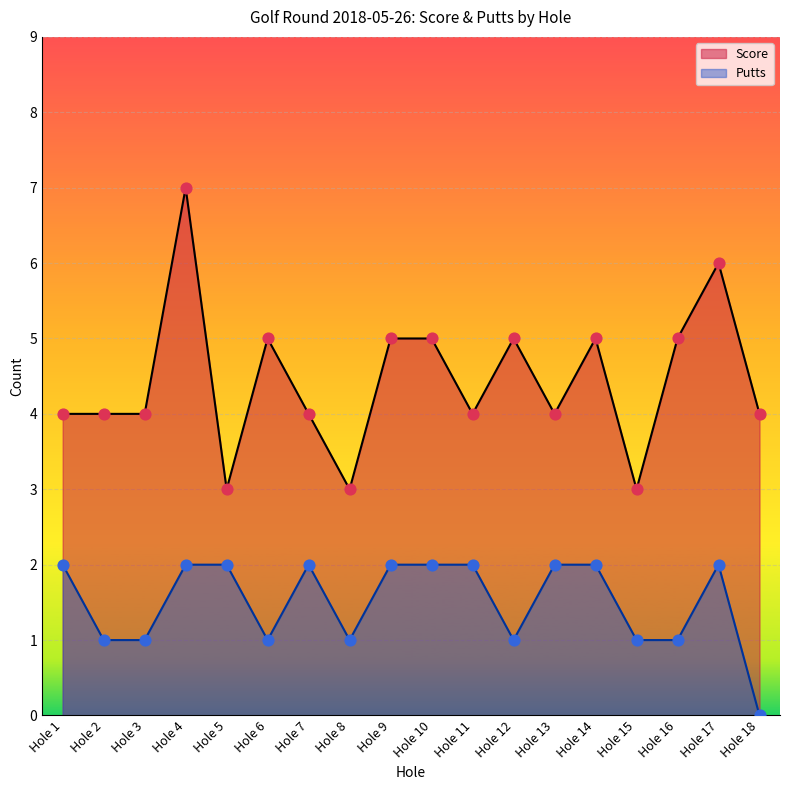

Is the value of Putts at Hole 13 greater than the value of Score at Hole 14?

No